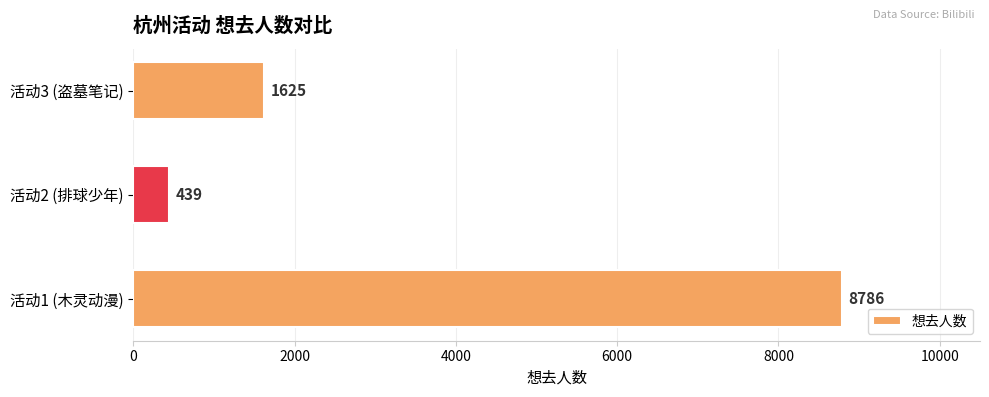

What is the sum of all values?

10850